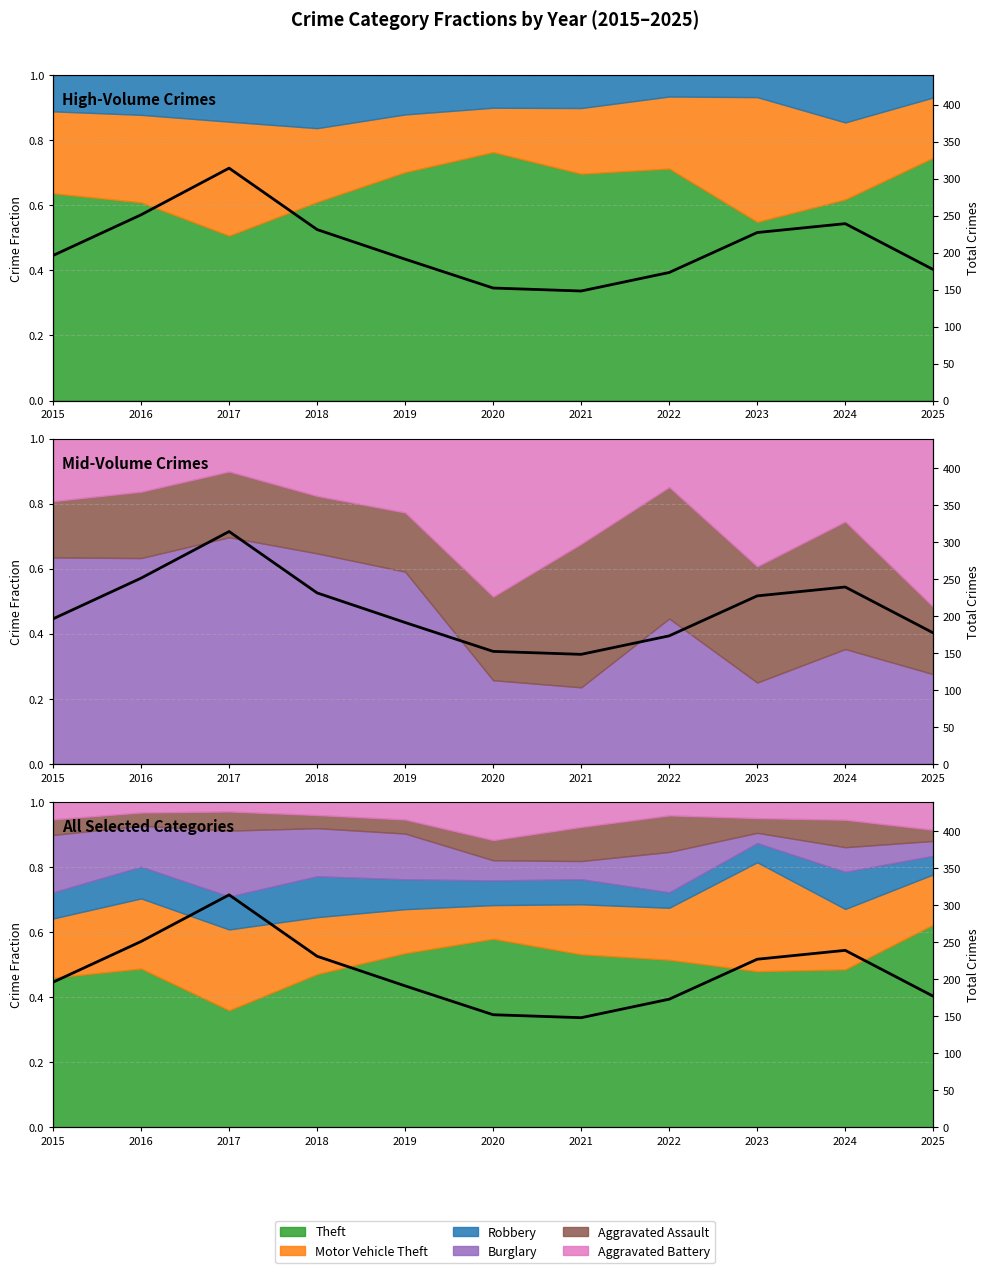

The chart shows a value of 350 at 2016. True or false?

False